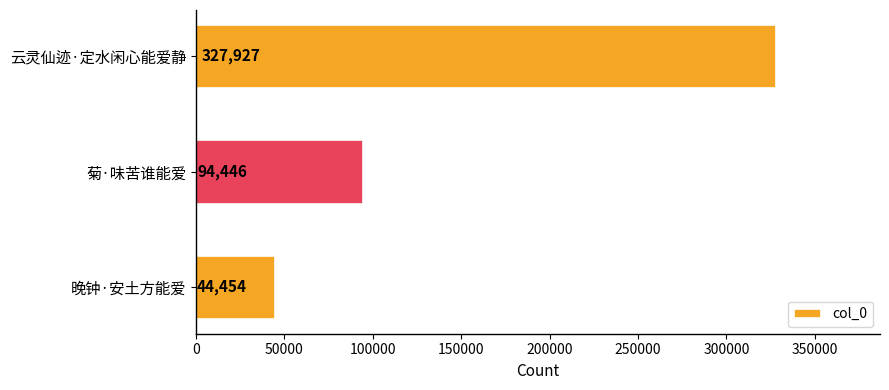

How many values are between 44454 and 327927?

3